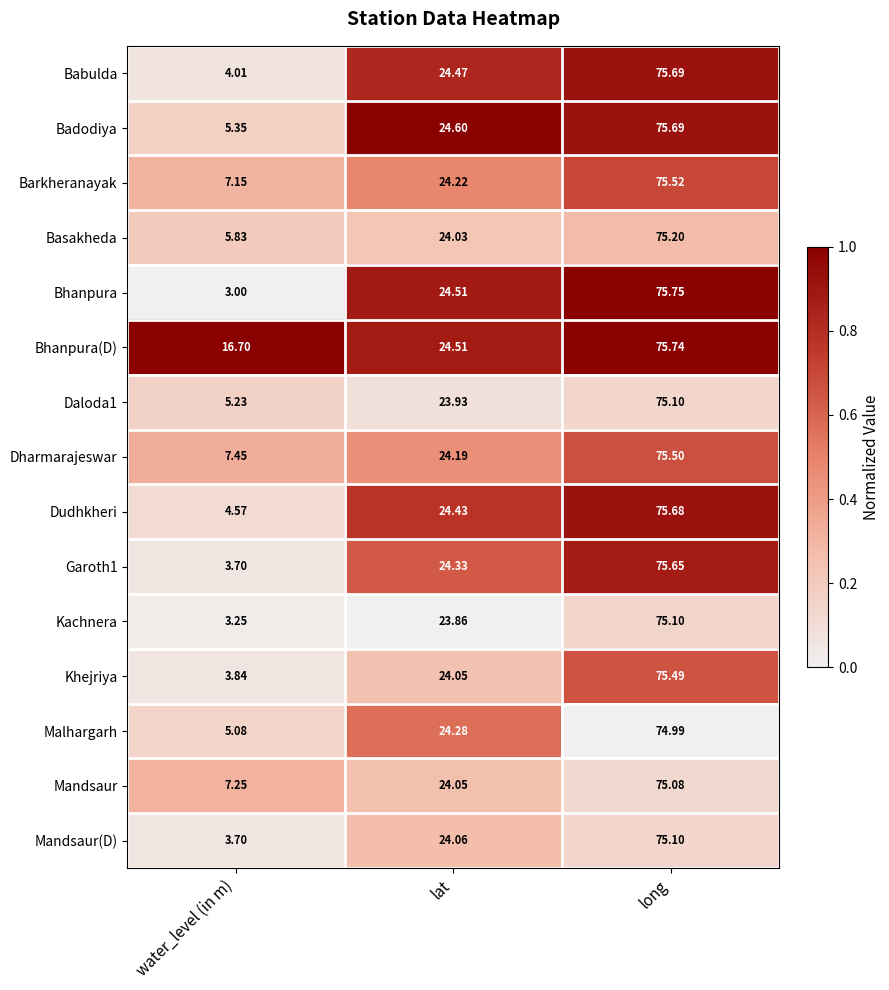

Where is Basakheda nearest to the value 40?

lat